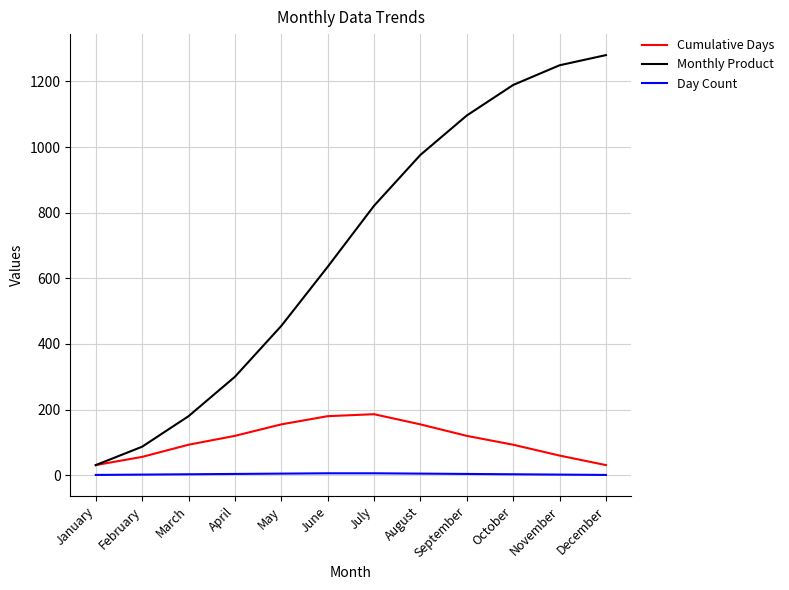

What is the average value of the Cumulative Days series?

107